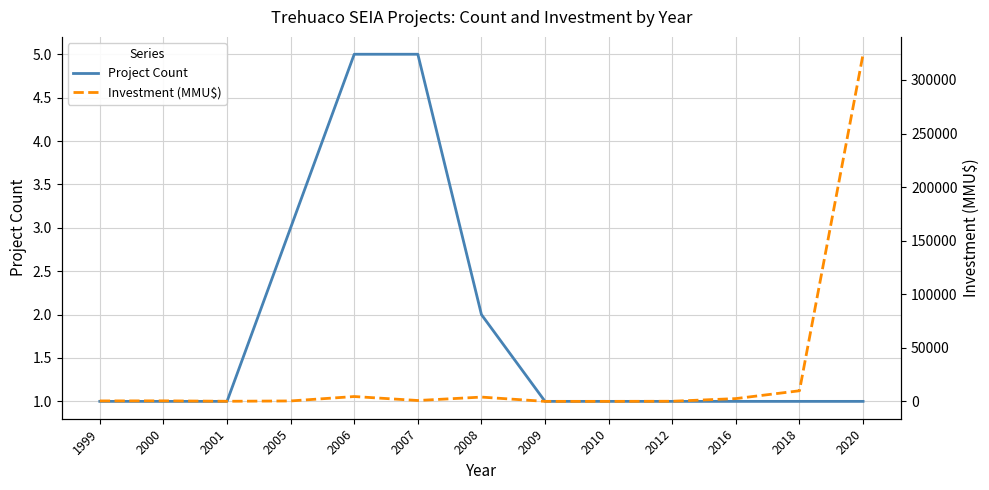

How many values in Investment (MMU$) are above zero?

11